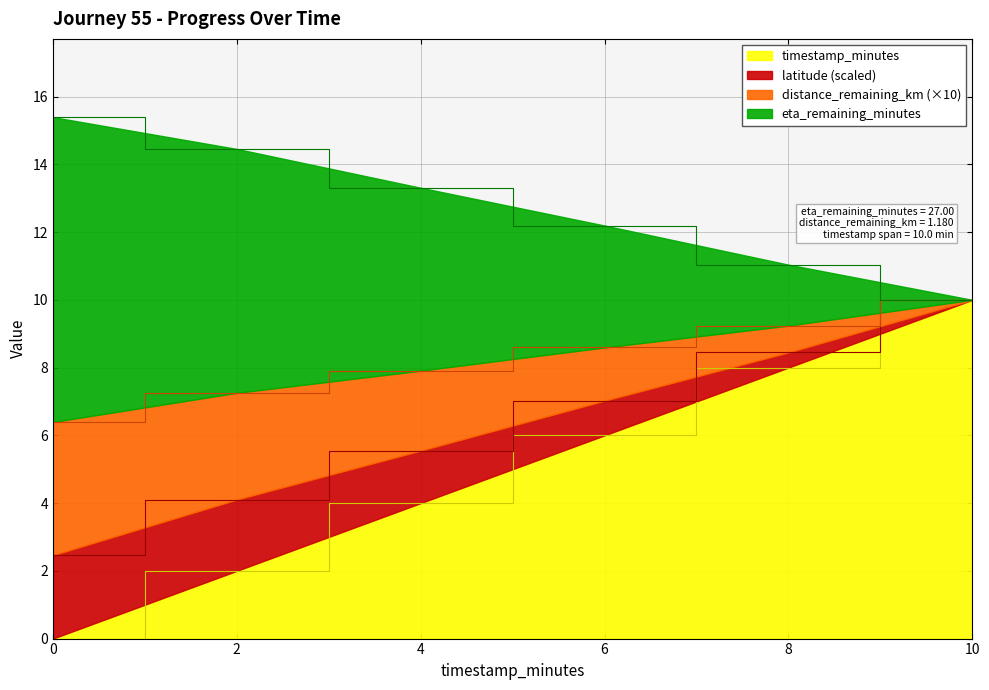

Is it true that timestamp_minutes equals 2.9 at 2?

False